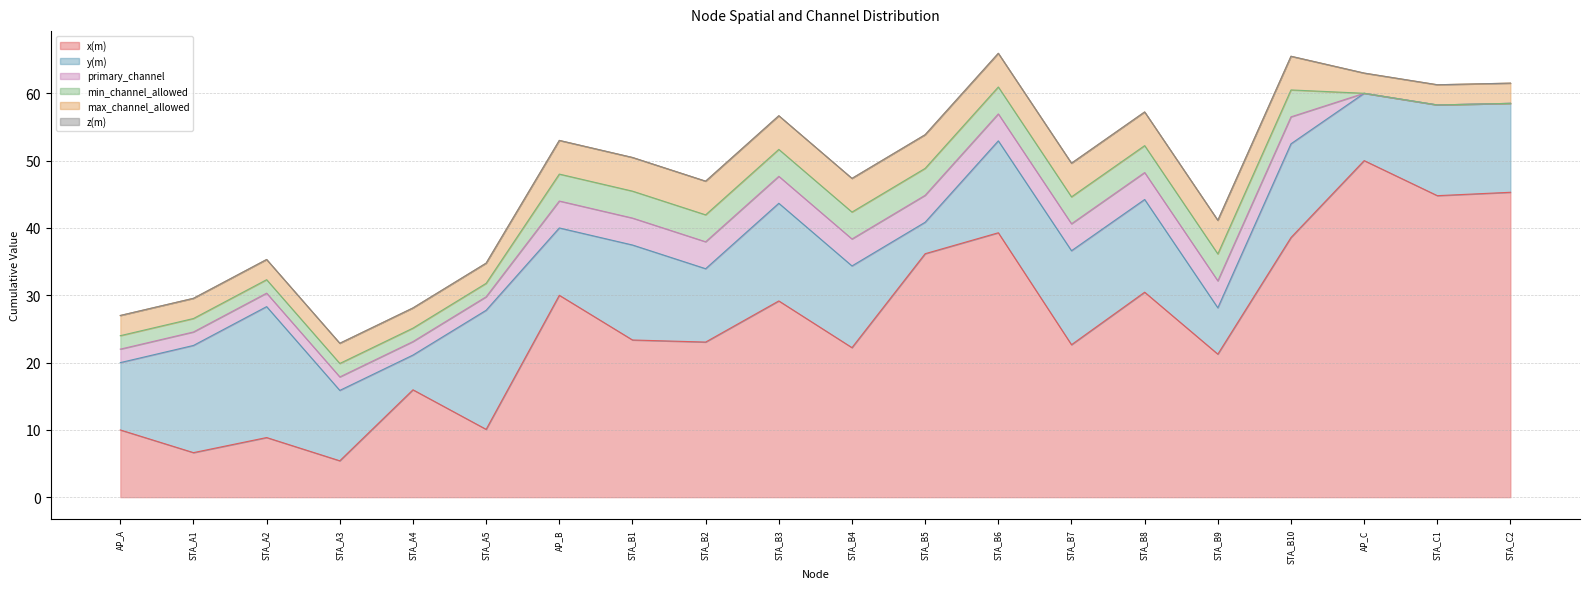

What is the difference between the x(m) values at STA_A2 and STA_B10?

29.7